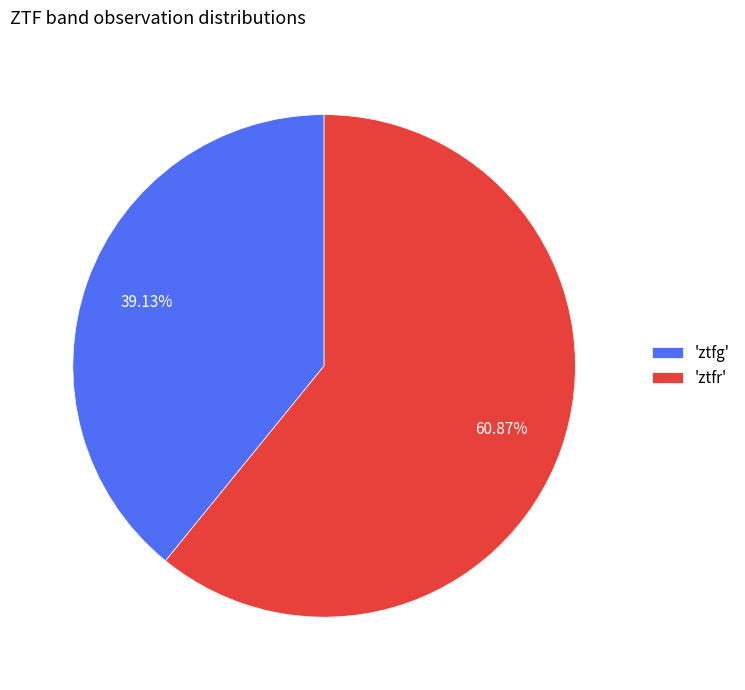

Does any single category account for the majority?

Yes